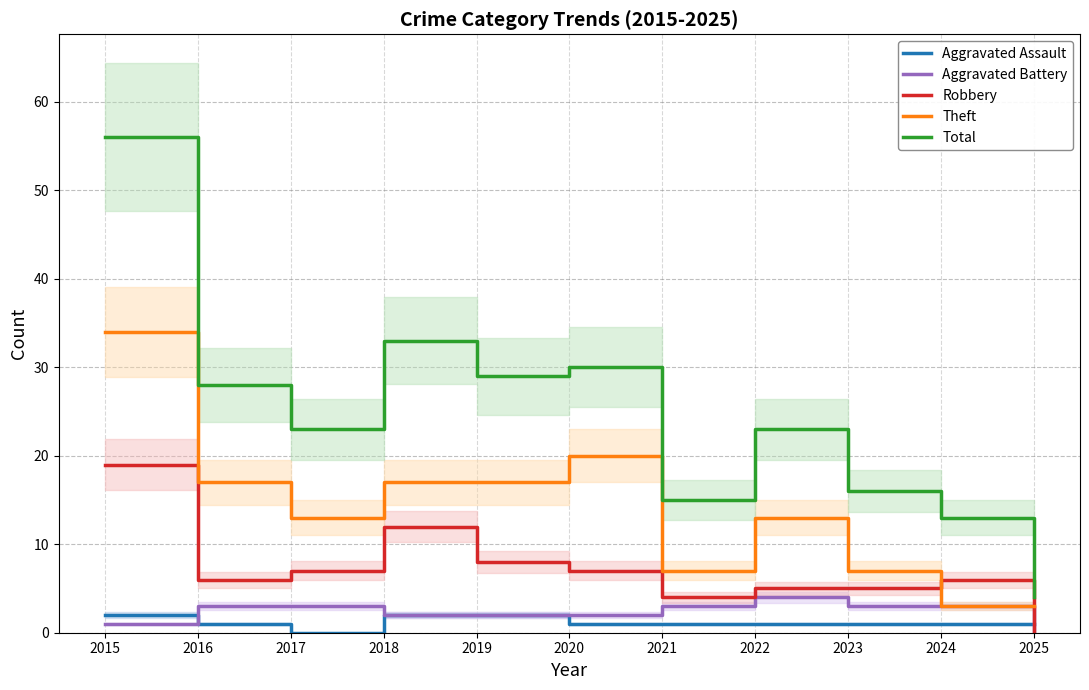

Is the value of Aggravated Battery at 2018 greater than the value of Total at 2018?

No